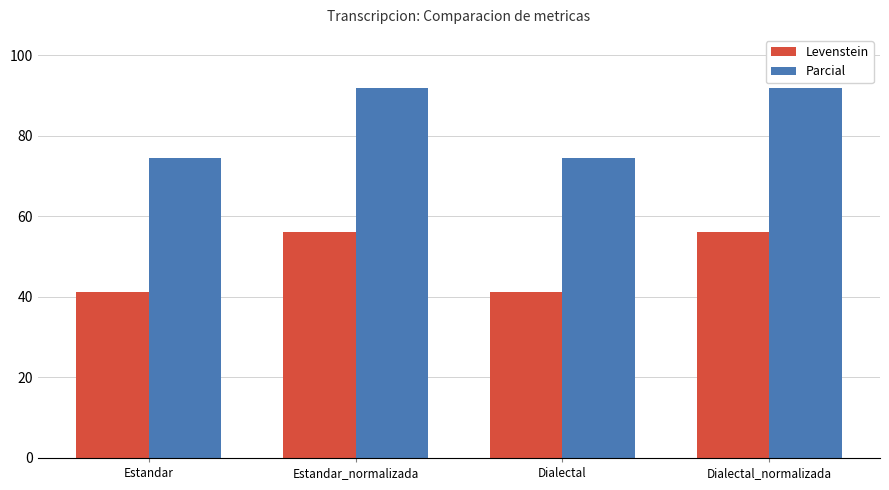

What are all the series names shown in the legend?

Levenstein, Parcial